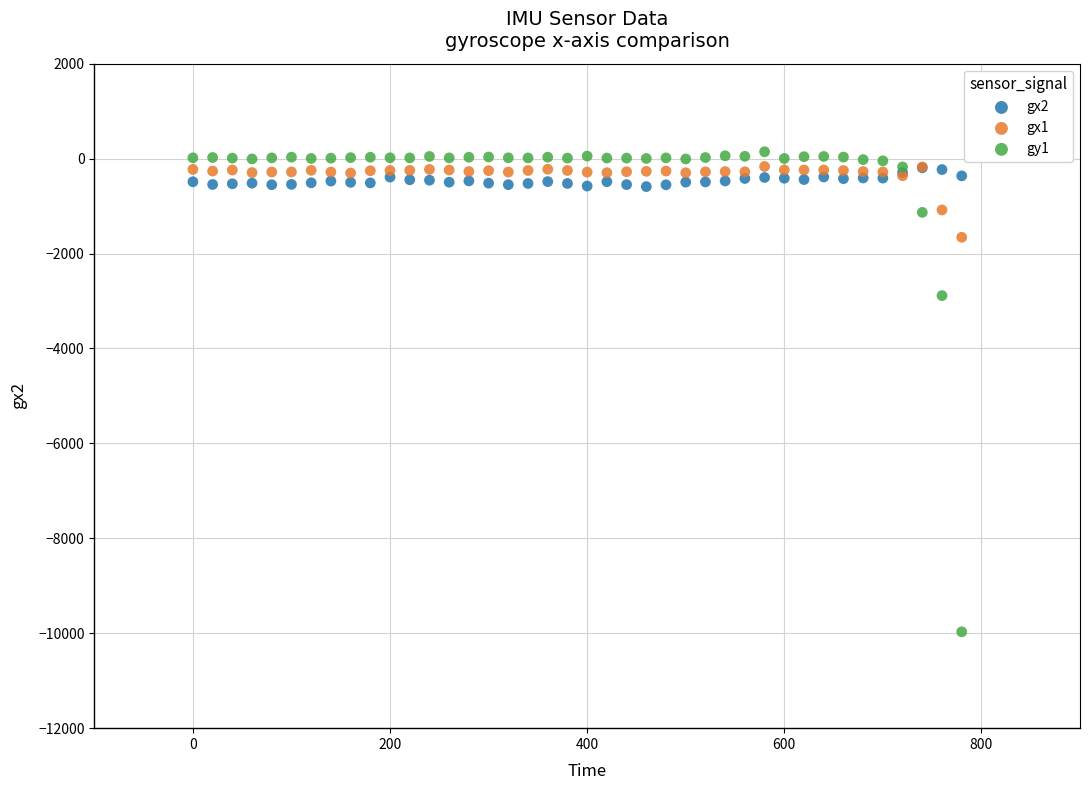

Which series reaches the maximum Y coordinate?

gy1